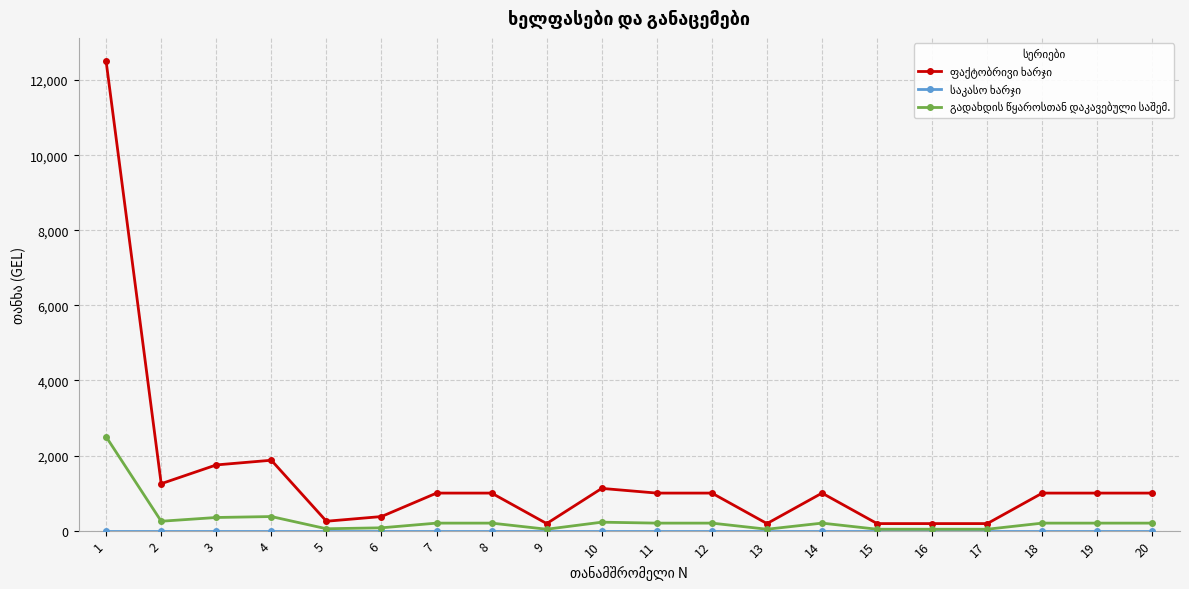

What is the greatest value displayed?

12500.0